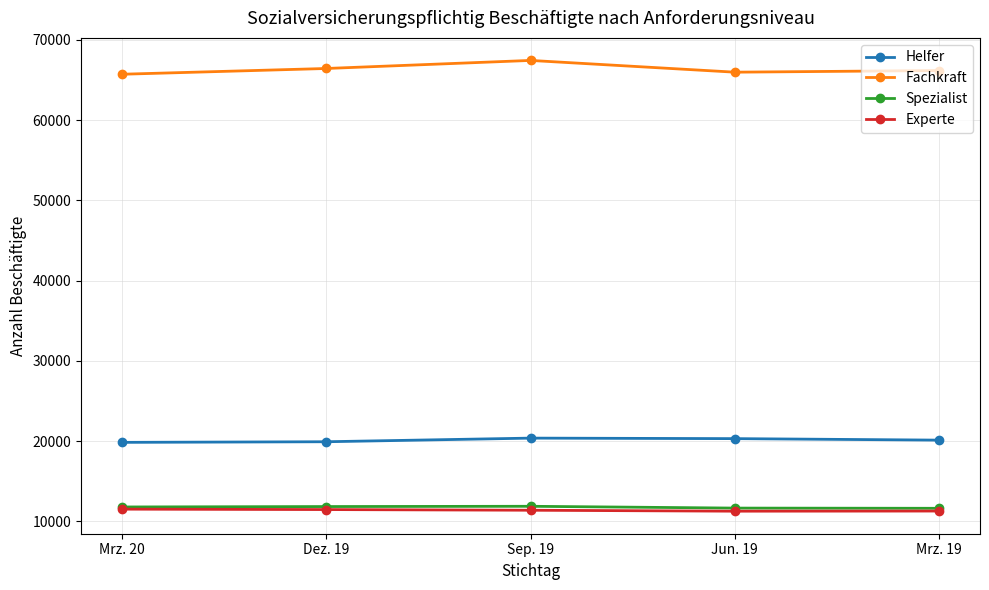

What is the label of the 4th point from the left?

Jun. 19